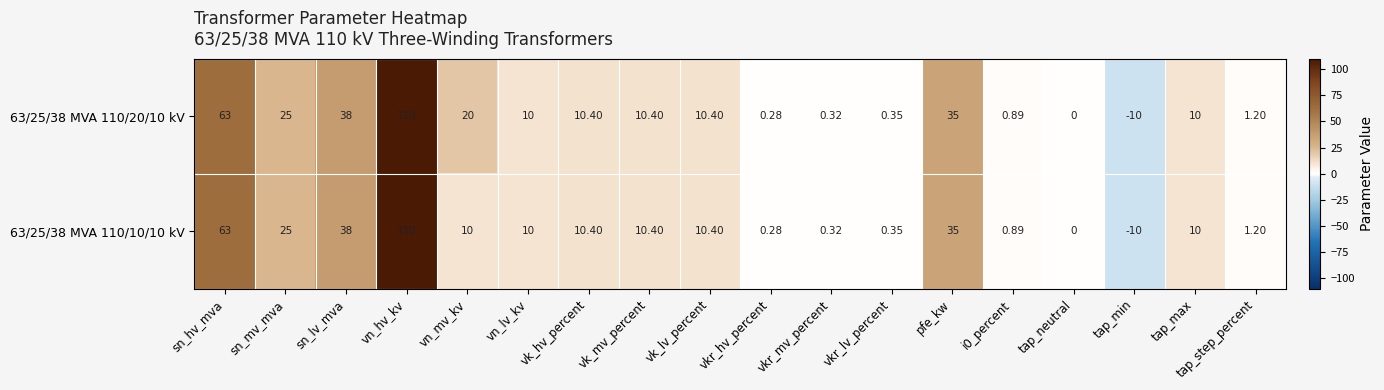

At which label does 63/25/38 MVA 110/10/10 kV reach its peak?

vn_hv_kv